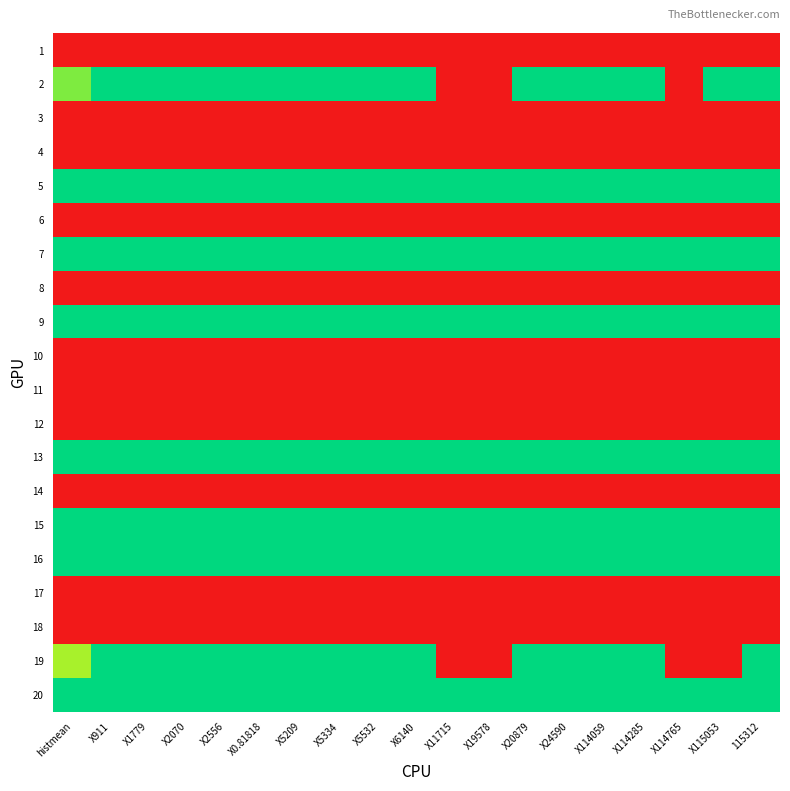

Reading left to right, transcribe all the data shown in this chart.

1: histmean=1.0	X911=1.0	X1779=1.0	X2070=1.0	X2556=1.0	X0.81818=1.0	X5209=1.0	X5334=1.0	X5532=1.0	X6140=1.0	X11715=1.0	X19578=1.0	X20879=1.0	X24590=1.0	X114059=1.0	X114285=1.0	X114765=1.0	X115053=1.0	115312=1.0
2: histmean=1.8	X911=2.0	X1779=2.0	X2070=2.0	X2556=2.0	X0.81818=2.0	X5209=2.0	X5334=2.0	X5532=2.0	X6140=2.0	X11715=1.0	X19578=1.0	X20879=2.0	X24590=2.0	X114059=2.0	X114285=2.0	X114765=1.0	X115053=2.0	115312=2.0
3: histmean=1.0	X911=1.0	X1779=1.0	X2070=1.0	X2556=1.0	X0.81818=1.0	X5209=1.0	X5334=1.0	X5532=1.0	X6140=1.0	X11715=1.0	X19578=1.0	X20879=1.0	X24590=1.0	X114059=1.0	X114285=1.0	X114765=1.0	X115053=1.0	115312=1.0
4: histmean=1.0	X911=1.0	X1779=1.0	X2070=1.0	X2556=1.0	X0.81818=1.0	X5209=1.0	X5334=1.0	X5532=1.0	X6140=1.0	X11715=1.0	X19578=1.0	X20879=1.0	X24590=1.0	X114059=1.0	X114285=1.0	X114765=1.0	X115053=1.0	115312=1.0
5: histmean=2.0	X911=2.0	X1779=2.0	X2070=2.0	X2556=2.0	X0.81818=2.0	X5209=2.0	X5334=2.0	X5532=2.0	X6140=2.0	X11715=2.0	X19578=2.0	X20879=2.0	X24590=2.0	X114059=2.0	X114285=2.0	X114765=2.0	X115053=2.0	115312=2.0
6: histmean=1.0	X911=1.0	X1779=1.0	X2070=1.0	X2556=1.0	X0.81818=1.0	X5209=1.0	X5334=1.0	X5532=1.0	X6140=1.0	X11715=1.0	X19578=1.0	X20879=1.0	X24590=1.0	X114059=1.0	X114285=1.0	X114765=1.0	X115053=1.0	115312=1.0
7: histmean=2.0	X911=2.0	X1779=2.0	X2070=2.0	X2556=2.0	X0.81818=2.0	X5209=2.0	X5334=2.0	X5532=2.0	X6140=2.0	X11715=2.0	X19578=2.0	X20879=2.0	X24590=2.0	X114059=2.0	X114285=2.0	X114765=2.0	X115053=2.0	115312=2.0
8: histmean=1.0	X911=1.0	X1779=1.0	X2070=1.0	X2556=1.0	X0.81818=1.0	X5209=1.0	X5334=1.0	X5532=1.0	X6140=1.0	X11715=1.0	X19578=1.0	X20879=1.0	X24590=1.0	X114059=1.0	X114285=1.0	X114765=1.0	X115053=1.0	115312=1.0
9: histmean=2.0	X911=2.0	X1779=2.0	X2070=2.0	X2556=2.0	X0.81818=2.0	X5209=2.0	X5334=2.0	X5532=2.0	X6140=2.0	X11715=2.0	X19578=2.0	X20879=2.0	X24590=2.0	X114059=2.0	X114285=2.0	X114765=2.0	X115053=2.0	115312=2.0
10: histmean=1.0	X911=1.0	X1779=1.0	X2070=1.0	X2556=1.0	X0.81818=1.0	X5209=1.0	X5334=1.0	X5532=1.0	X6140=1.0	X11715=1.0	X19578=1.0	X20879=1.0	X24590=1.0	X114059=1.0	X114285=1.0	X114765=1.0	X115053=1.0	115312=1.0
11: histmean=1.0	X911=1.0	X1779=1.0	X2070=1.0	X2556=1.0	X0.81818=1.0	X5209=1.0	X5334=1.0	X5532=1.0	X6140=1.0	X11715=1.0	X19578=1.0	X20879=1.0	X24590=1.0	X114059=1.0	X114285=1.0	X114765=1.0	X115053=1.0	115312=1.0
12: histmean=1.0	X911=1.0	X1779=1.0	X2070=1.0	X2556=1.0	X0.81818=1.0	X5209=1.0	X5334=1.0	X5532=1.0	X6140=1.0	X11715=1.0	X19578=1.0	X20879=1.0	X24590=1.0	X114059=1.0	X114285=1.0	X114765=1.0	X115053=1.0	115312=1.0
13: histmean=2.0	X911=2.0	X1779=2.0	X2070=2.0	X2556=2.0	X0.81818=2.0	X5209=2.0	X5334=2.0	X5532=2.0	X6140=2.0	X11715=2.0	X19578=2.0	X20879=2.0	X24590=2.0	X114059=2.0	X114285=2.0	X114765=2.0	X115053=2.0	115312=2.0
14: histmean=1.0	X911=1.0	X1779=1.0	X2070=1.0	X2556=1.0	X0.81818=1.0	X5209=1.0	X5334=1.0	X5532=1.0	X6140=1.0	X11715=1.0	X19578=1.0	X20879=1.0	X24590=1.0	X114059=1.0	X114285=1.0	X114765=1.0	X115053=1.0	115312=1.0
15: histmean=2.0	X911=2.0	X1779=2.0	X2070=2.0	X2556=2.0	X0.81818=2.0	X5209=2.0	X5334=2.0	X5532=2.0	X6140=2.0	X11715=2.0	X19578=2.0	X20879=2.0	X24590=2.0	X114059=2.0	X114285=2.0	X114765=2.0	X115053=2.0	115312=2.0
16: histmean=2.0	X911=2.0	X1779=2.0	X2070=2.0	X2556=2.0	X0.81818=2.0	X5209=2.0	X5334=2.0	X5532=2.0	X6140=2.0	X11715=2.0	X19578=2.0	X20879=2.0	X24590=2.0	X114059=2.0	X114285=2.0	X114765=2.0	X115053=2.0	115312=2.0
17: histmean=1.0	X911=1.0	X1779=1.0	X2070=1.0	X2556=1.0	X0.81818=1.0	X5209=1.0	X5334=1.0	X5532=1.0	X6140=1.0	X11715=1.0	X19578=1.0	X20879=1.0	X24590=1.0	X114059=1.0	X114285=1.0	X114765=1.0	X115053=1.0	115312=1.0
18: histmean=1.0	X911=1.0	X1779=1.0	X2070=1.0	X2556=1.0	X0.81818=1.0	X5209=1.0	X5334=1.0	X5532=1.0	X6140=1.0	X11715=1.0	X19578=1.0	X20879=1.0	X24590=1.0	X114059=1.0	X114285=1.0	X114765=1.0	X115053=1.0	115312=1.0
19: histmean=1.8	X911=2.0	X1779=2.0	X2070=2.0	X2556=2.0	X0.81818=2.0	X5209=2.0	X5334=2.0	X5532=2.0	X6140=2.0	X11715=1.0	X19578=1.0	X20879=2.0	X24590=2.0	X114059=2.0	X114285=2.0	X114765=1.0	X115053=1.0	115312=2.0
20: histmean=2.0	X911=2.0	X1779=2.0	X2070=2.0	X2556=2.0	X0.81818=2.0	X5209=2.0	X5334=2.0	X5532=2.0	X6140=2.0	X11715=2.0	X19578=2.0	X20879=2.0	X24590=2.0	X114059=2.0	X114285=2.0	X114765=2.0	X115053=2.0	115312=2.0